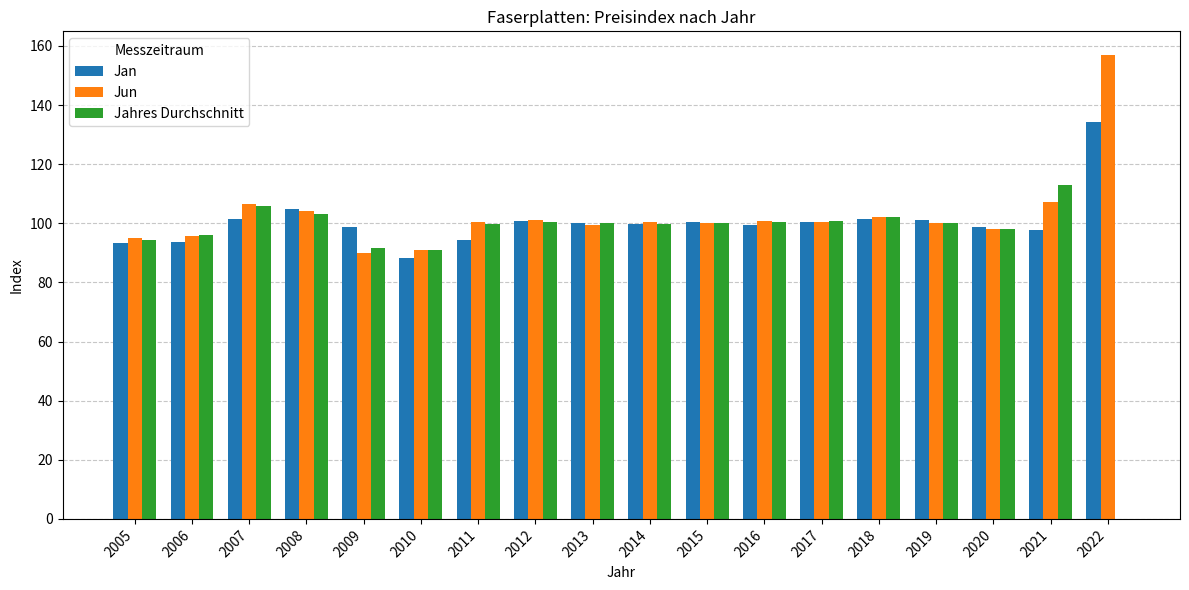

How many categories are shown in the chart?

18